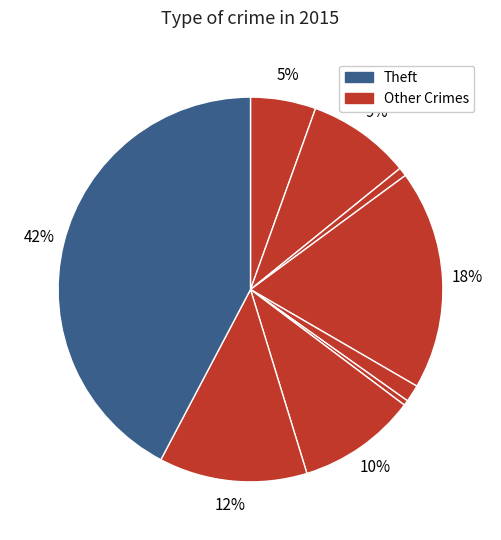

To the nearest percent, what is the average slice percentage?

11%